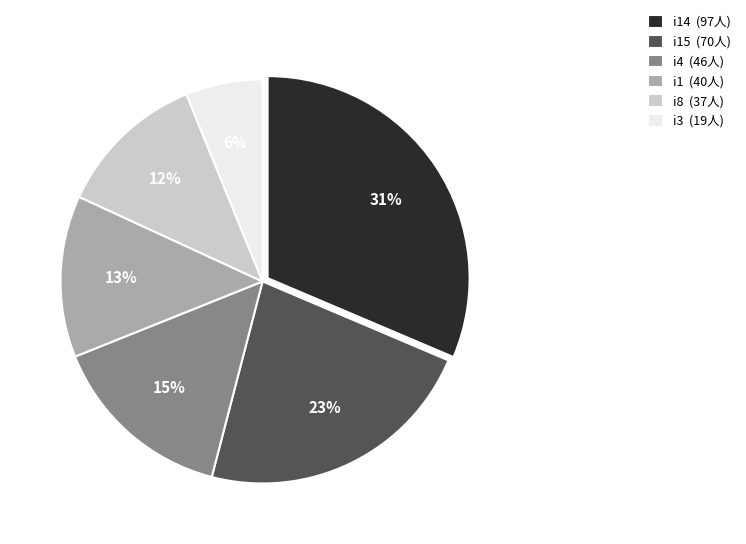

To the nearest percent, what is the difference between the i4 (46人) and i15 (70人) slice percentages?

8%